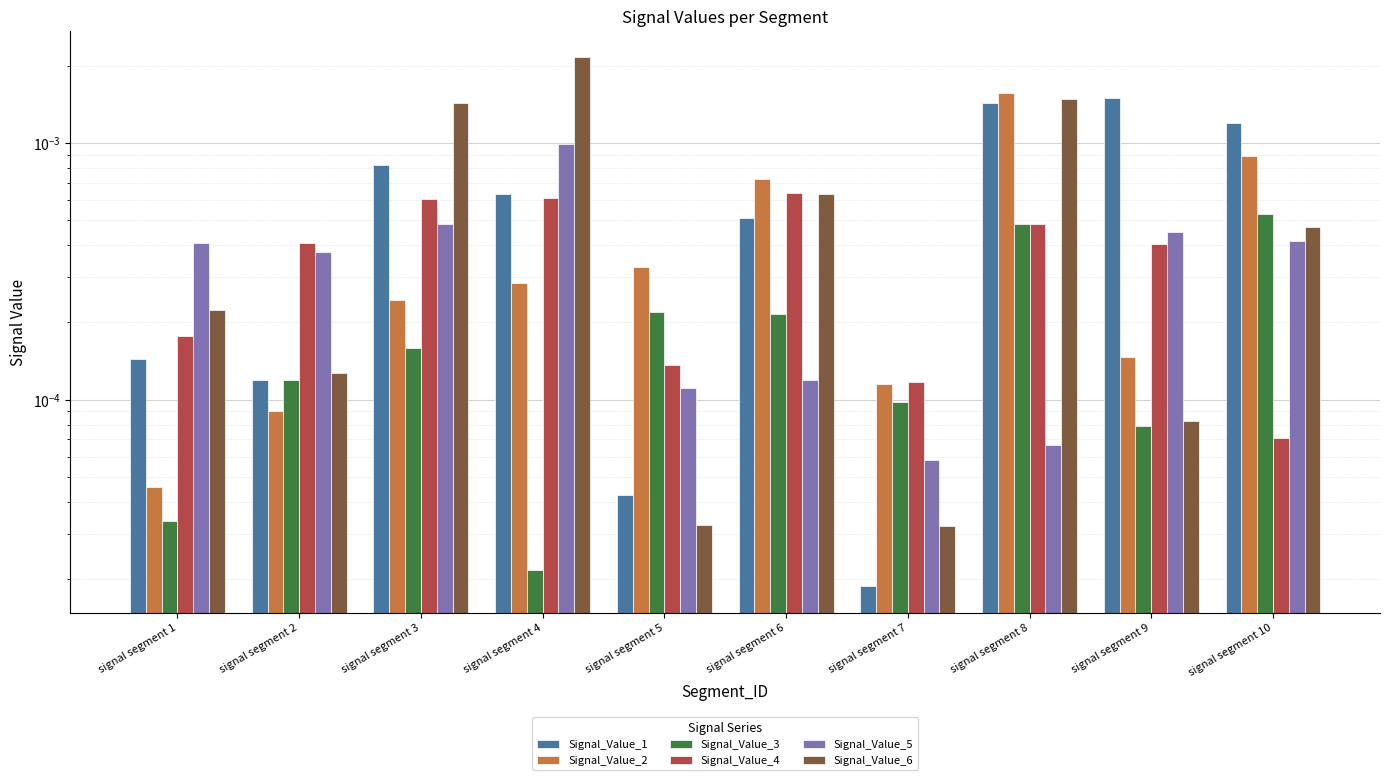

Which category has the lowest value across all series?

signal segment 7